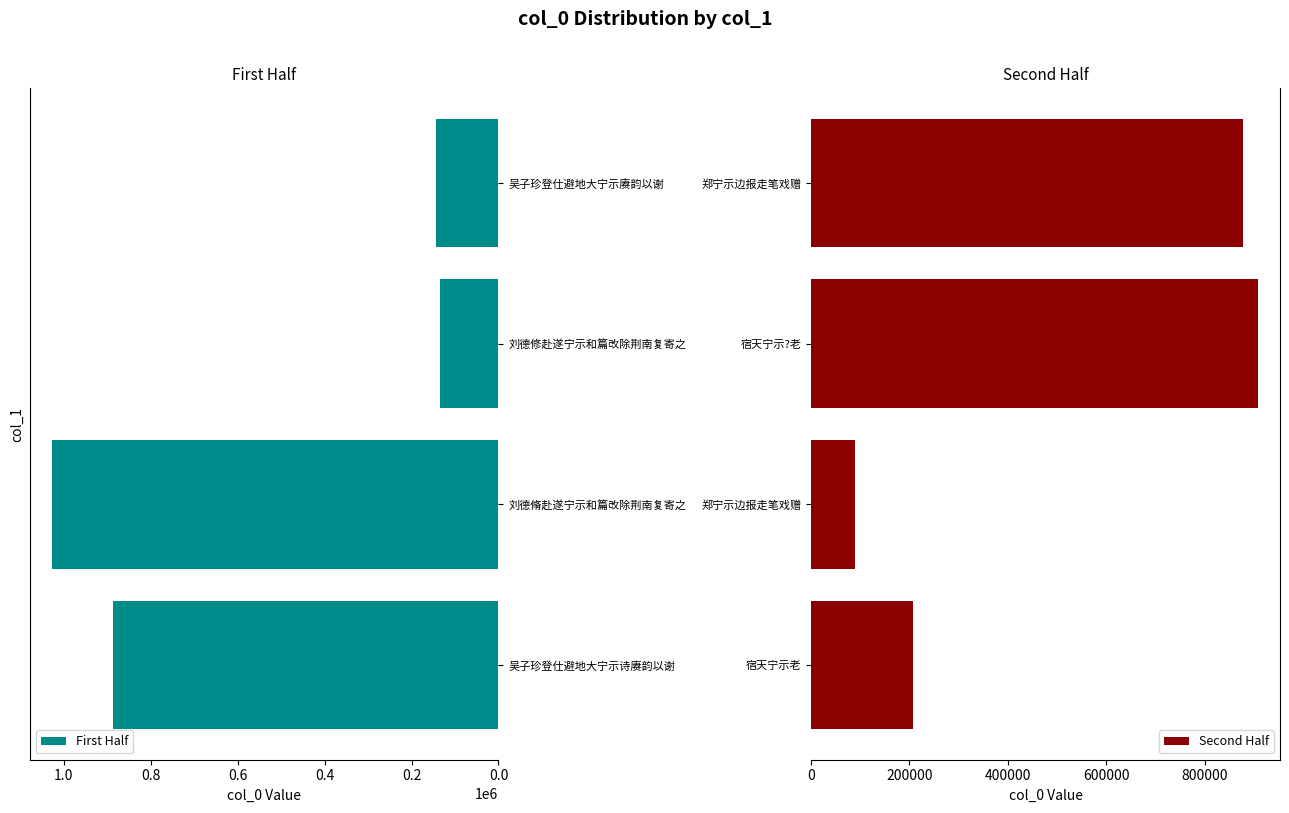

Which series has the largest range (max minus min)?

First Half